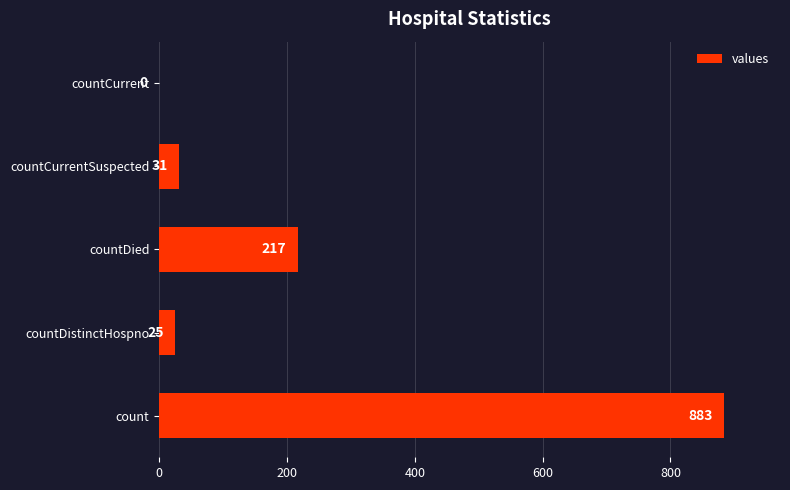

What is the sum of the values at countDied and count?

1100